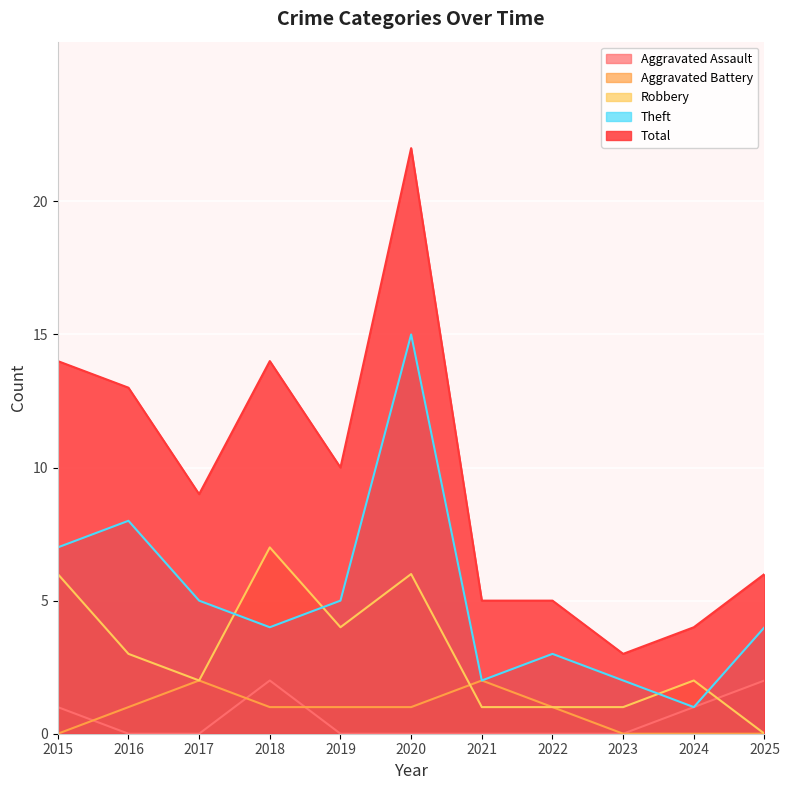

What is the value of the Theft point at the 6th from the left?

15